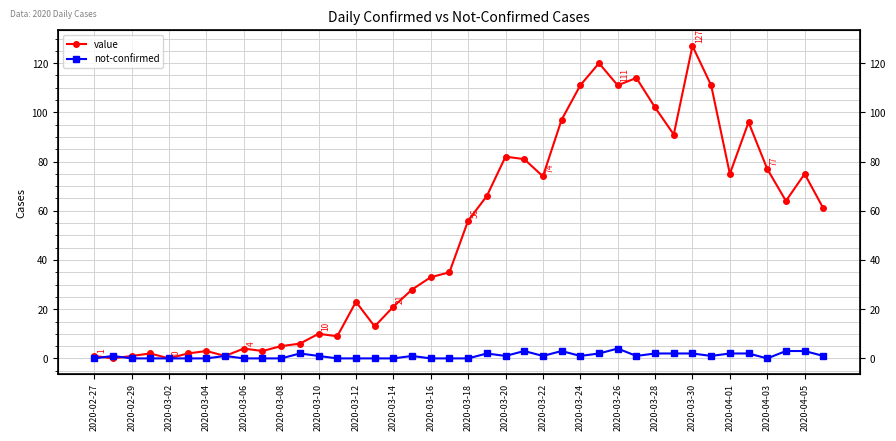

What is the average value of the value series?

50